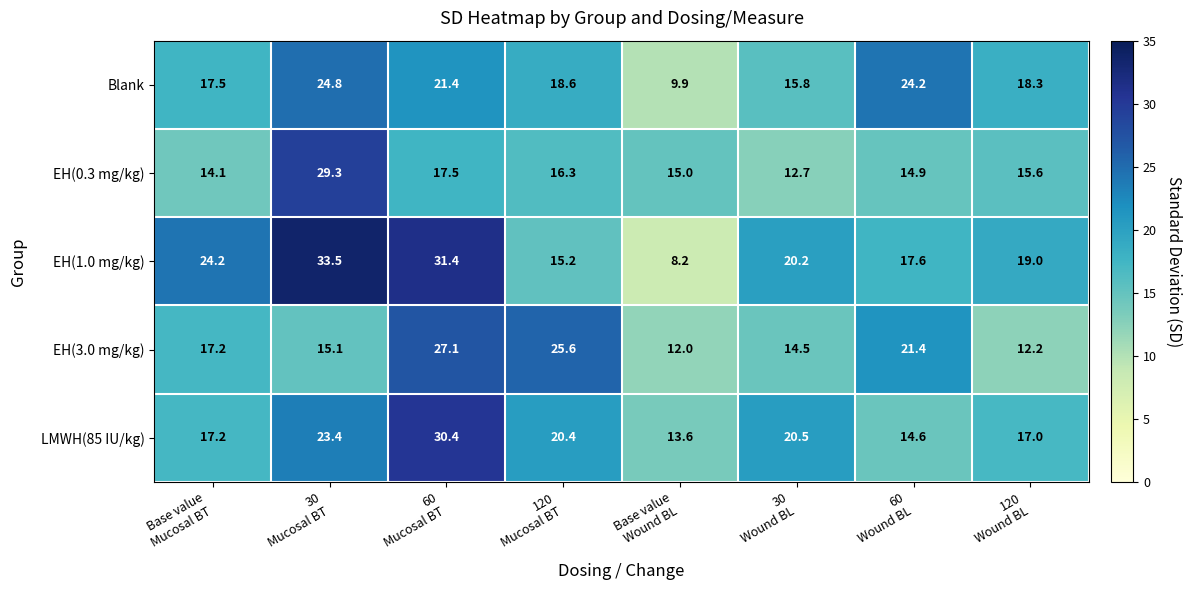

What is the maximum value shown in the chart?

33.5